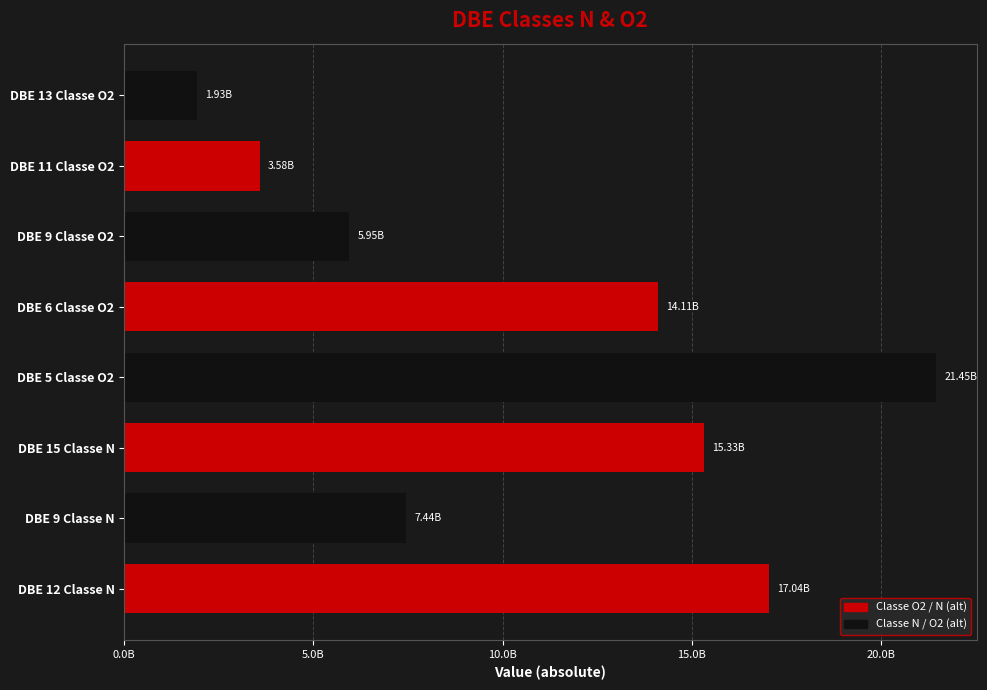

Are the bars horizontal?

Yes